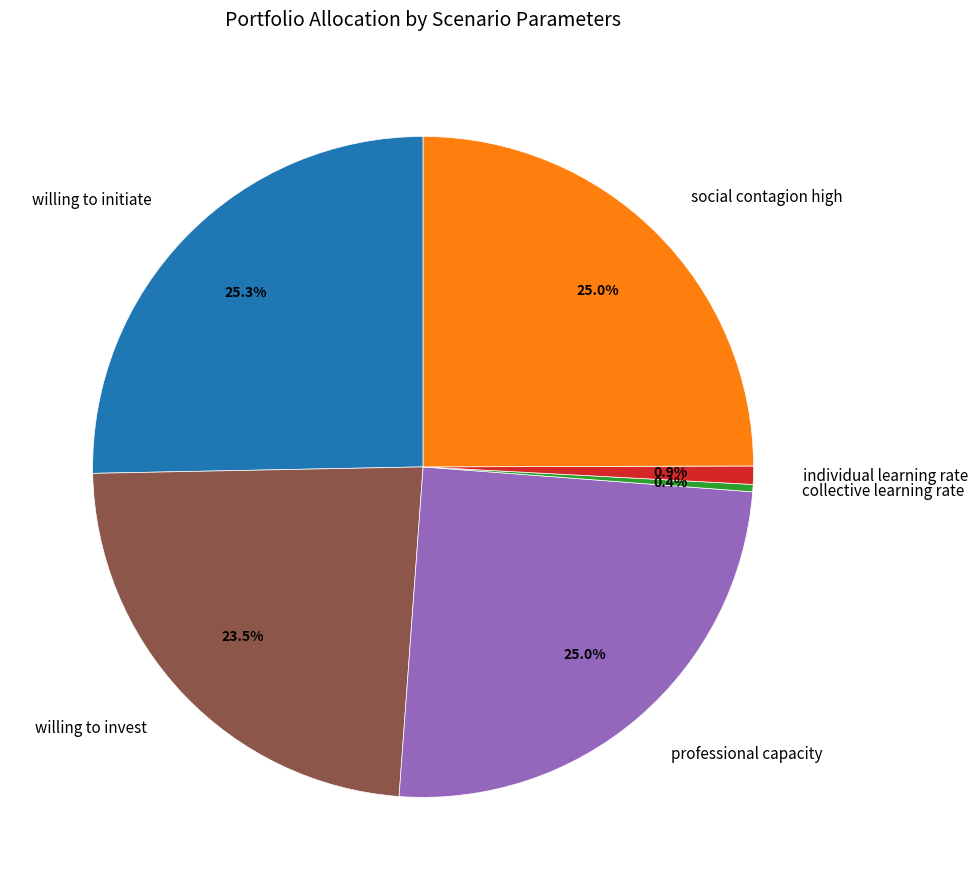

Between willing to invest and professional capacity, which is larger?

professional capacity